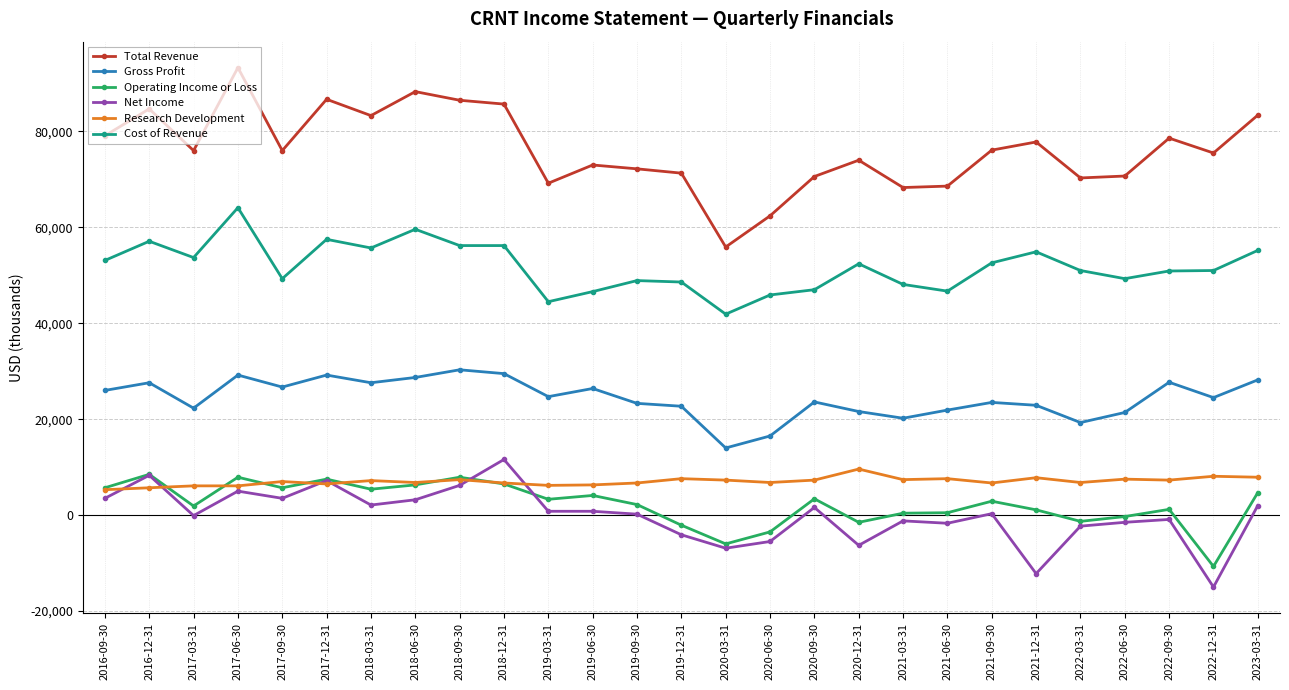

What is the sum of the Operating Income or Loss values at 2017-09-30 and 2021-06-30?

6200